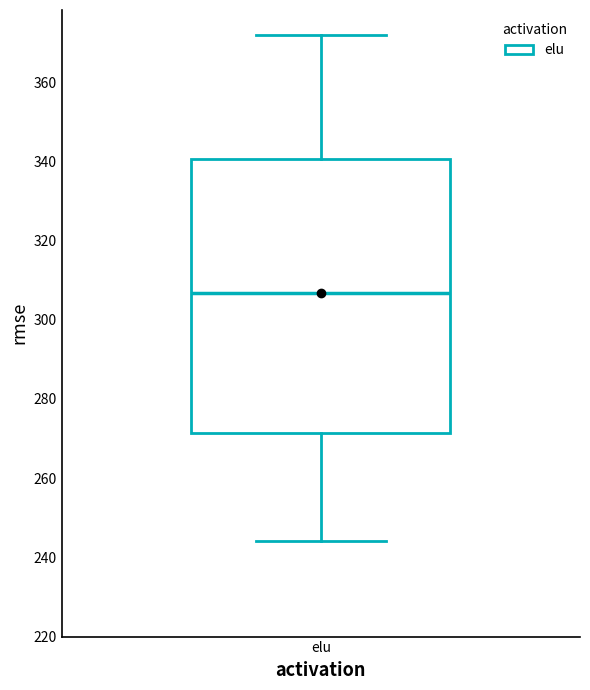

Read this box plot against the y-axis: the position of the median line, the range covered by the box, and the ends of both whiskers. The values are not printed on the chart, so give them approximately, as read against the axis.

median 306, box 272 to 340, whiskers 244 to 372